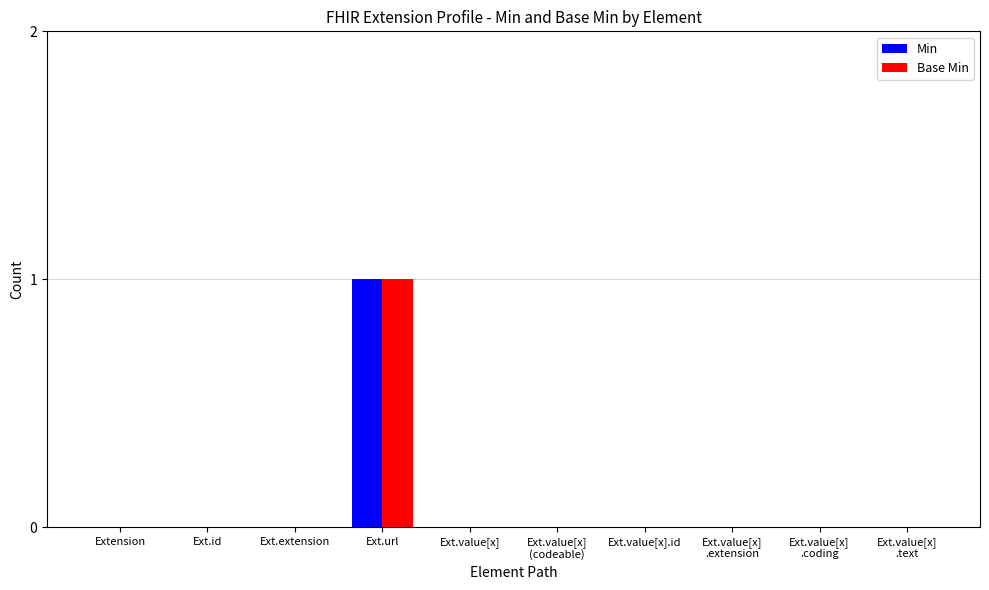

Is it true that Min equals -1 at Ext.value[x]
.extension?

False